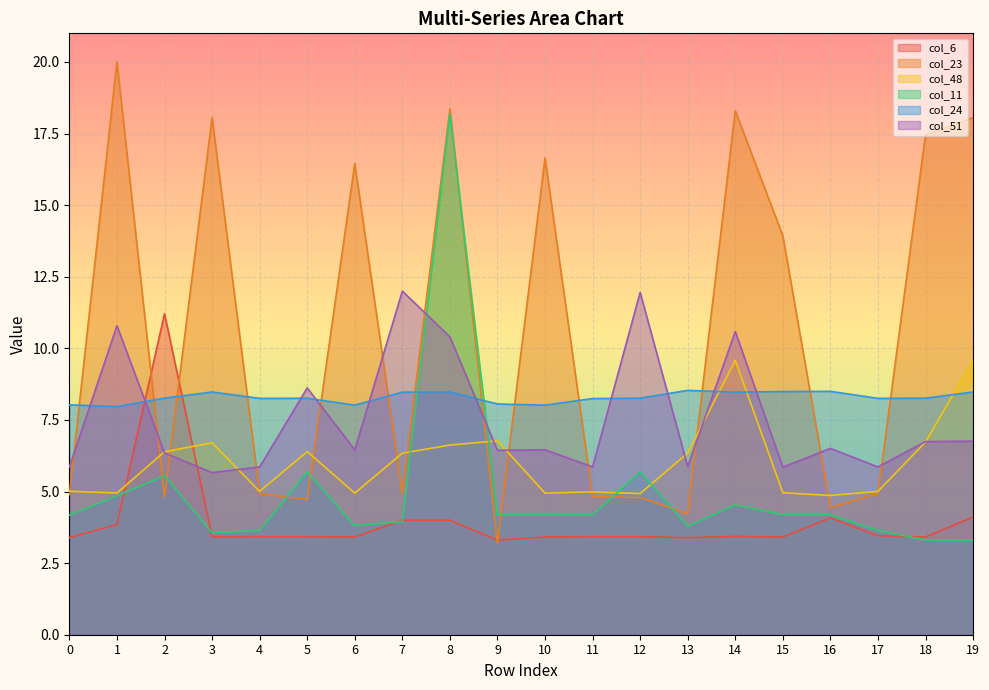

At which category does col_51 reach its first local valley?

3